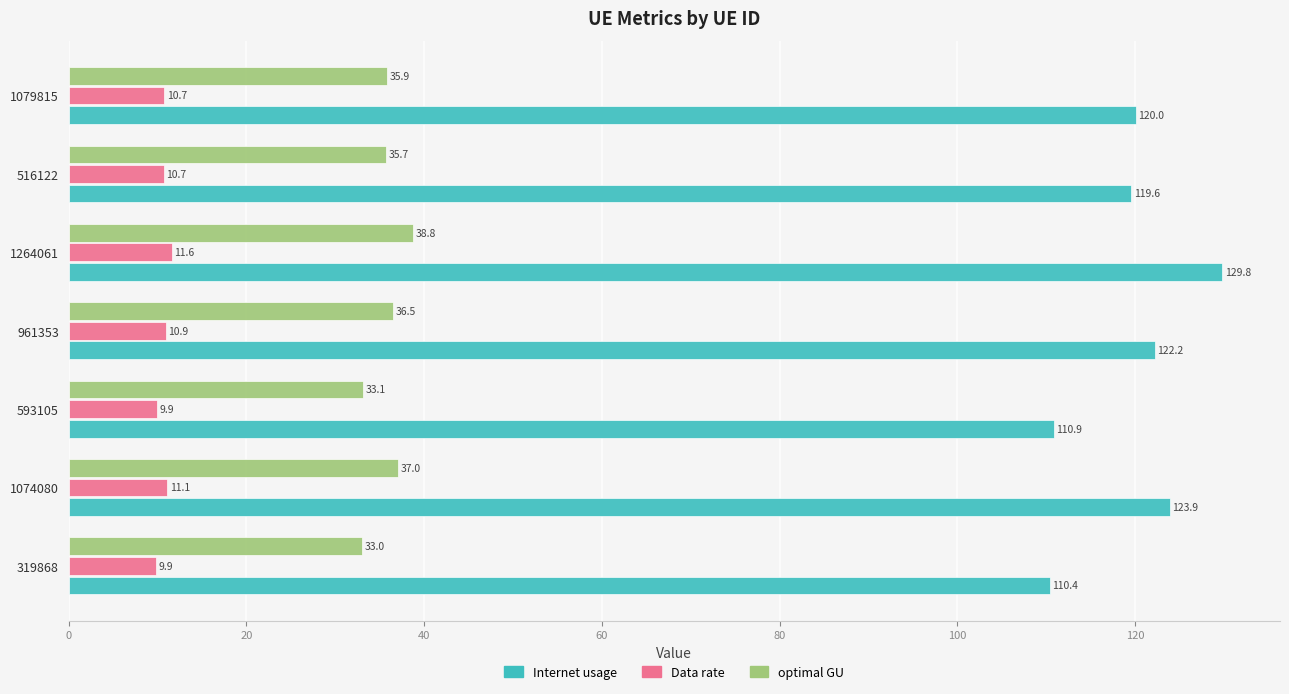

What is the difference between the maximum and minimum values in the Internet usage series?

19.4